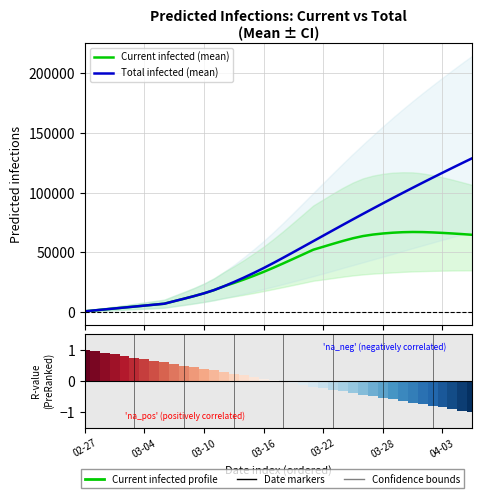

At which label is Current infected (mean) closest to 33942?

03-16